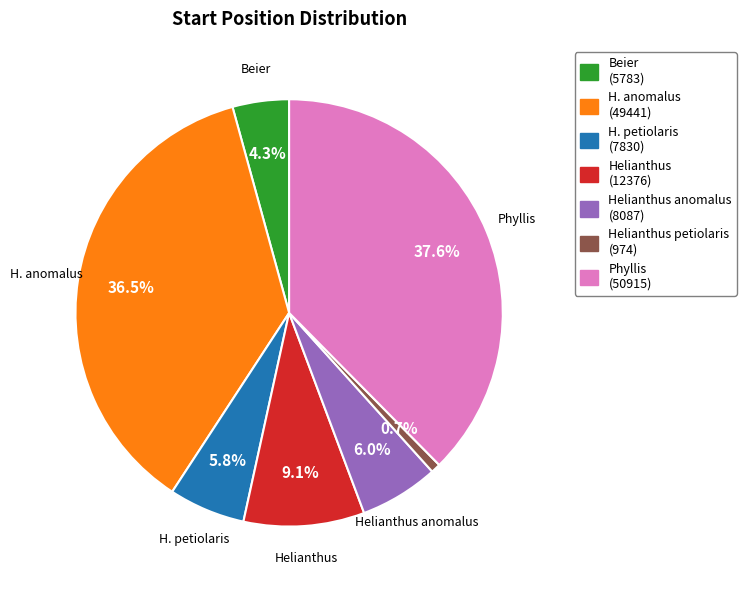

Does any single category account for the majority?

No